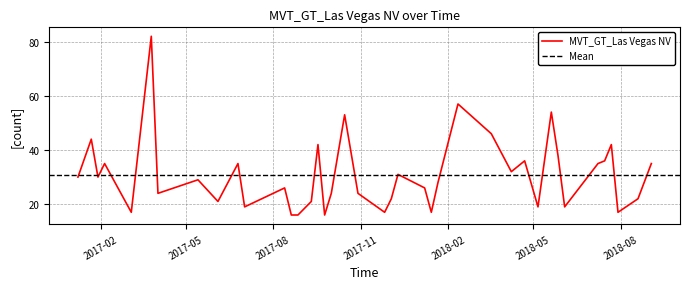

The value at 2018-07-29 is 17. True or false?

True